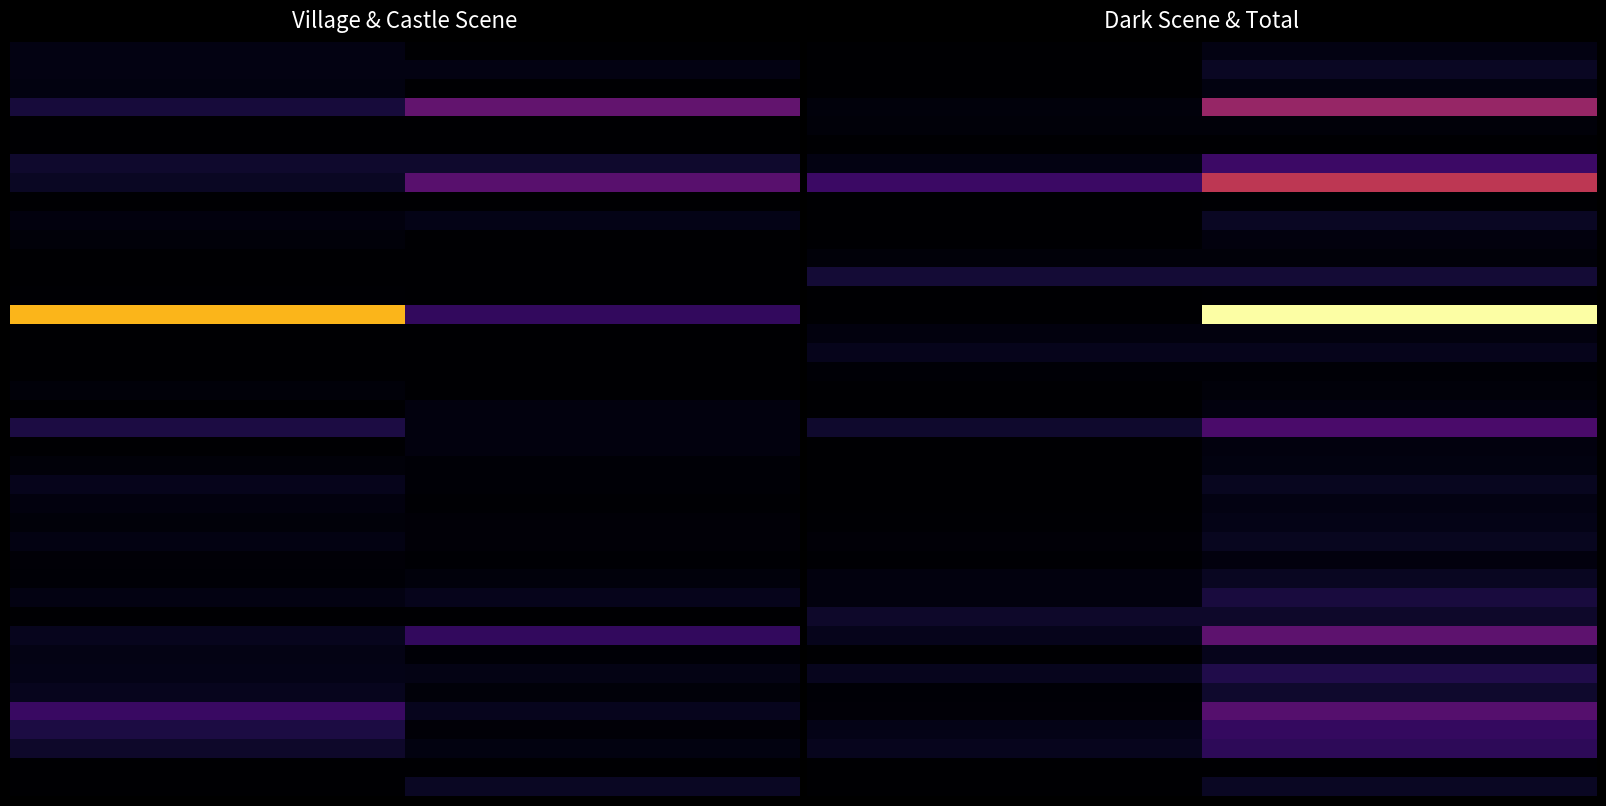

At which category is the sum across all series the highest?

8